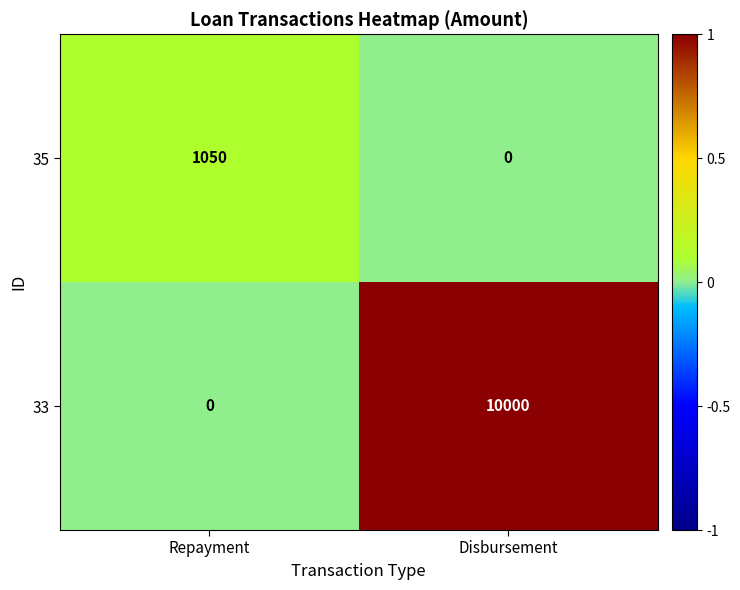

At which category does the chart reach its peak across all series?

Disbursement